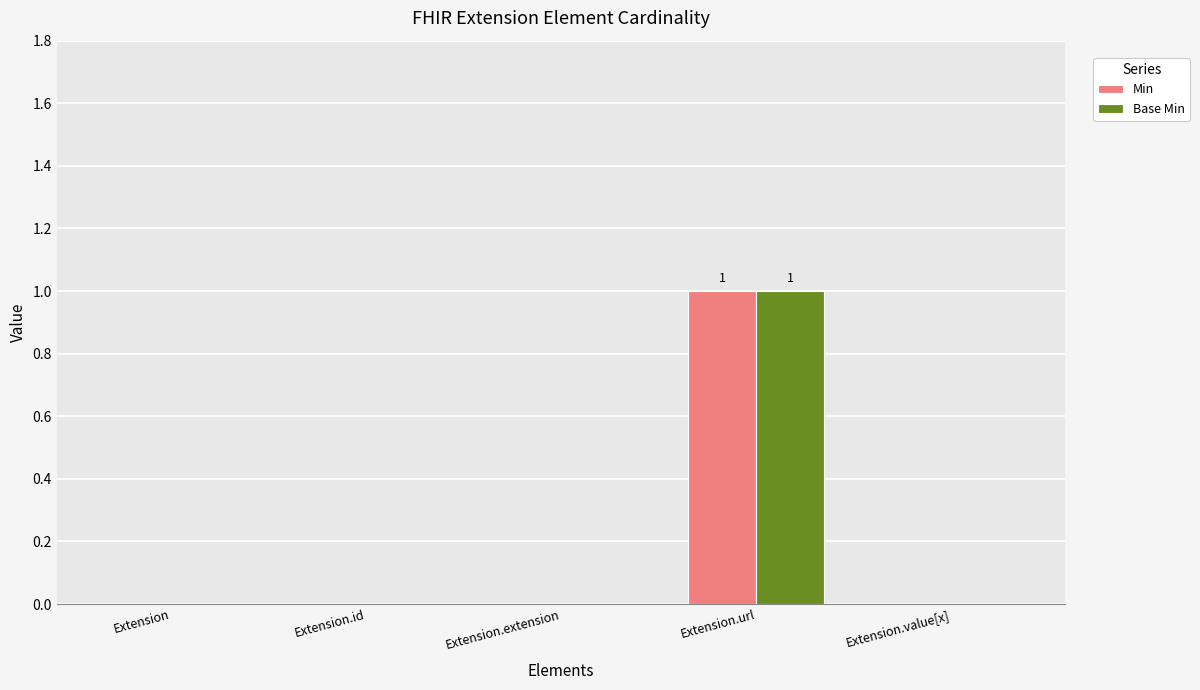

The value of Min at Extension.id is -1. True or false?

False